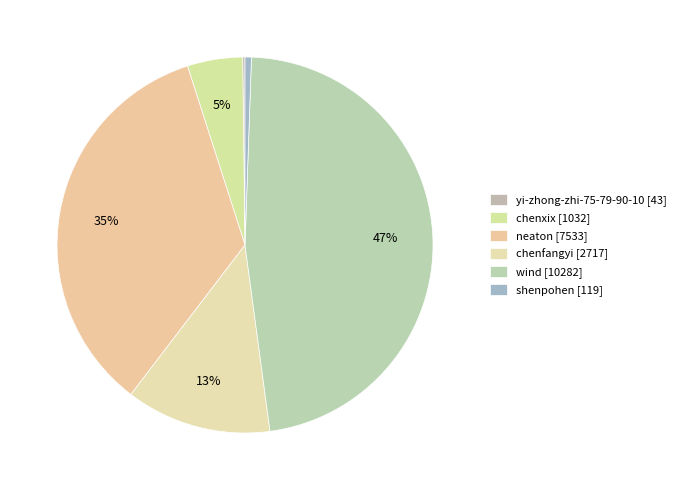

What percentage is NOT represented by wind?

52.7%